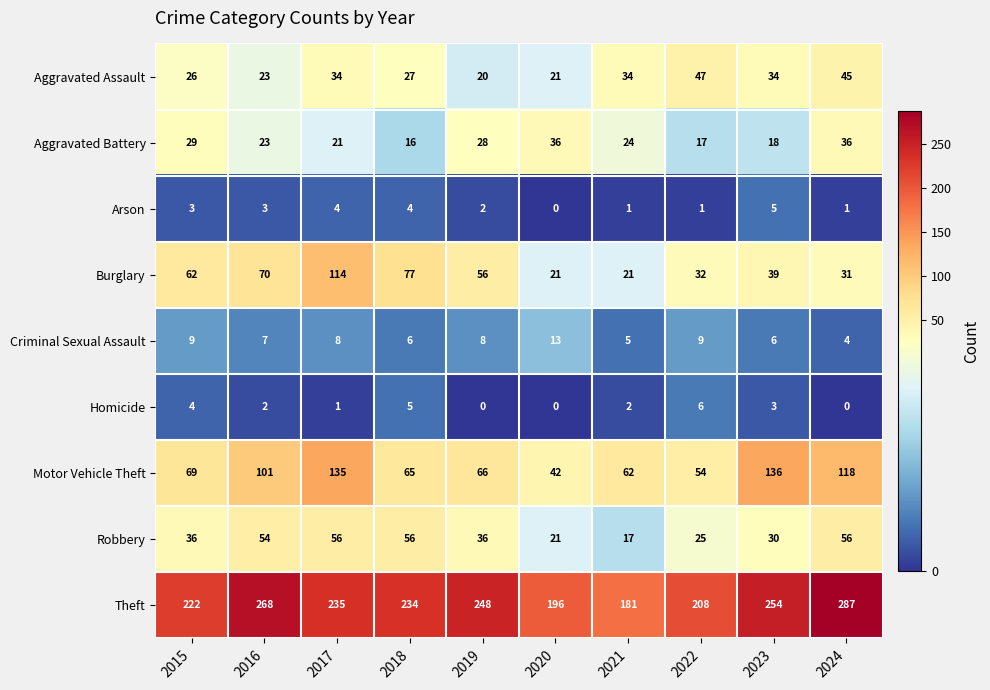

The Theft series shows 107 at 2015. True or false?

False